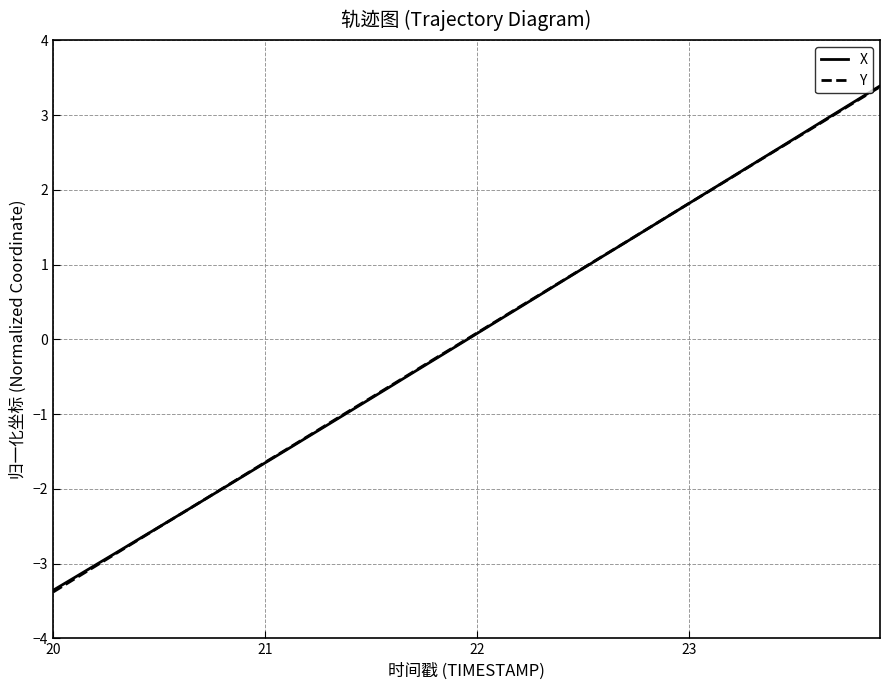

What is the minimum value shown in the chart?

-3.4